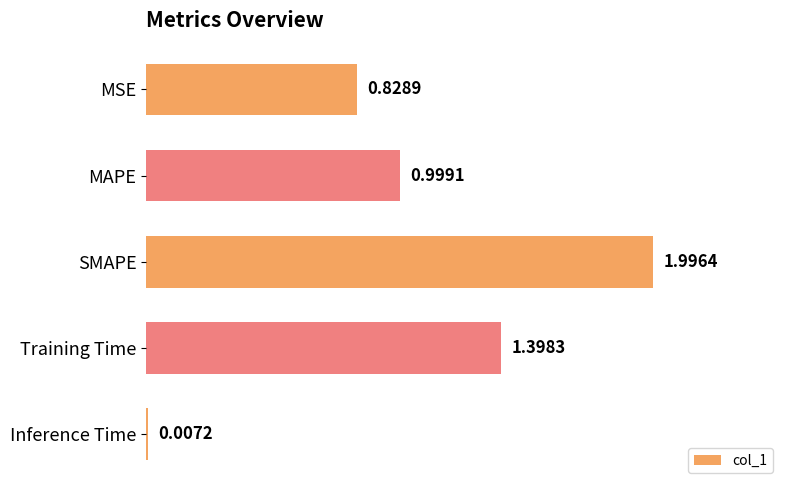

Which label corresponds to the largest value in the chart?

SMAPE